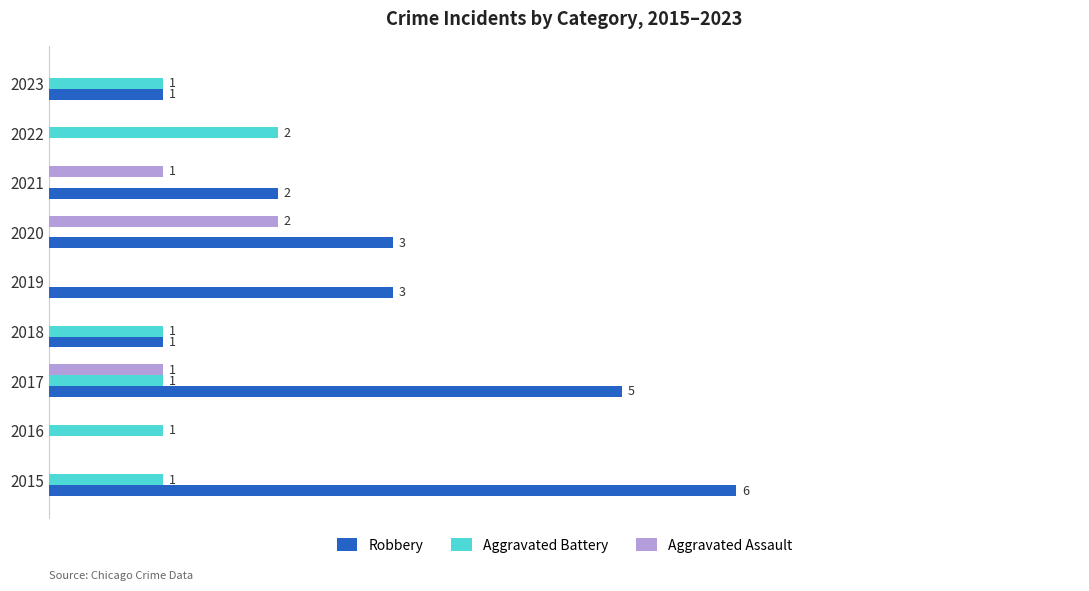

What is the difference between the second highest and second lowest values in the Aggravated Battery series?

1